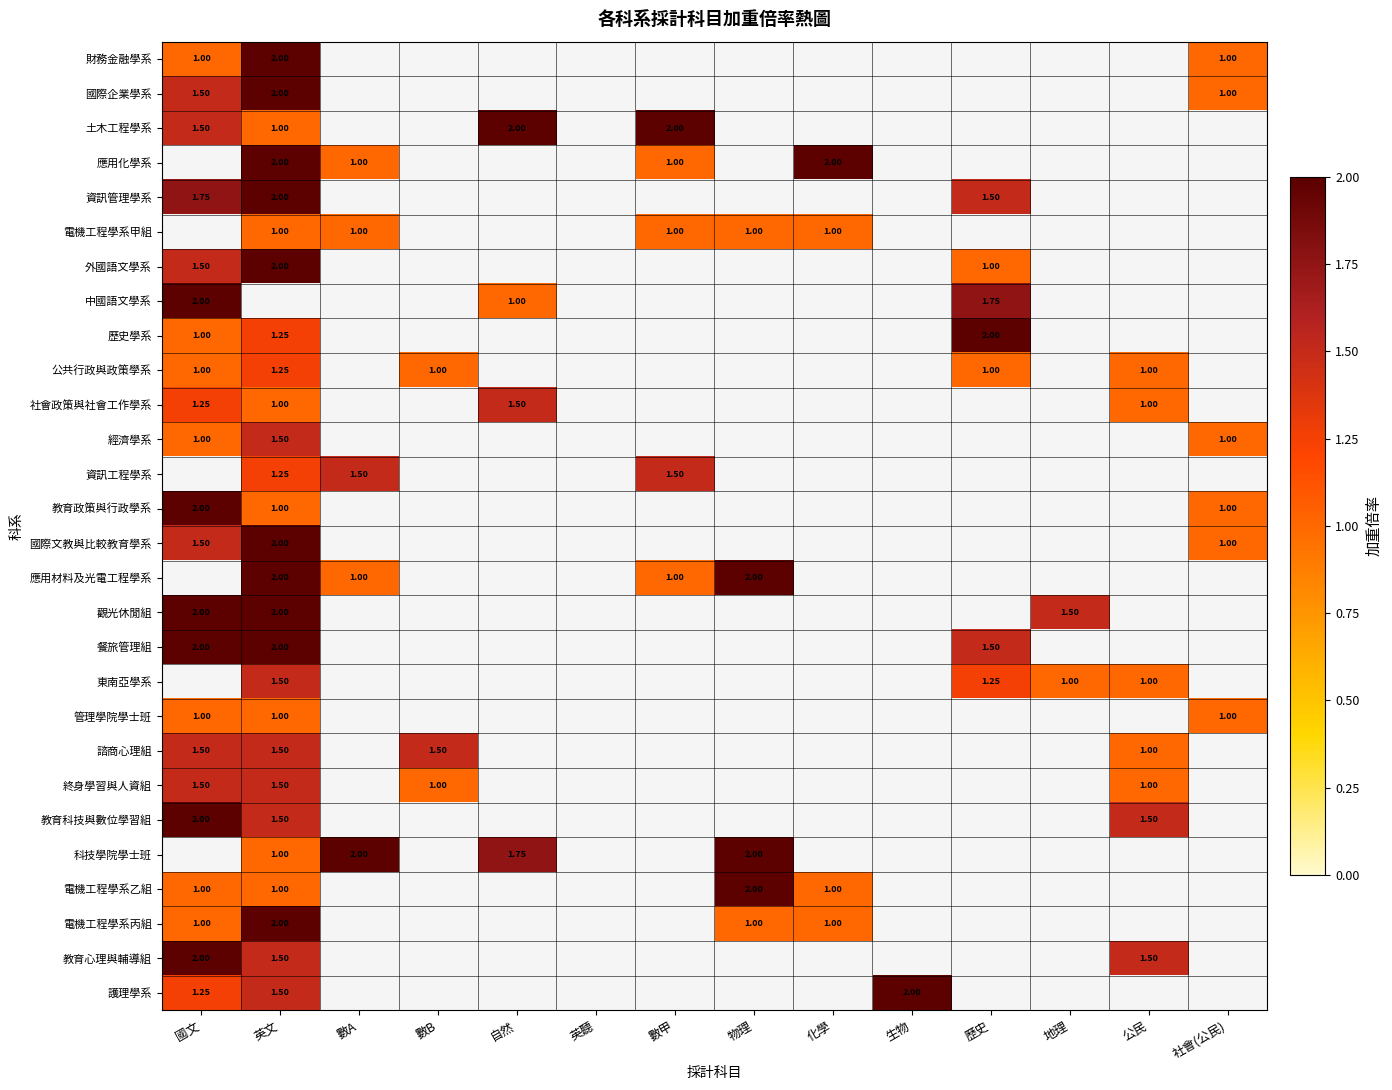

Rank the series by their maximum value, from lowest to highest.

管理學院學士班, 公共行政與政策學系, 社會政策與社會工作學系, 諮商心理組, 財務金融學系, 國際企業學系, 土木工程學系, 應用化學系, 資訊管理學系, 電機工程學系甲組, 經濟學系, 終身學習與人資組, 外國語文學系, 中國語文學系, 歷史學系, 資訊工程學系, 教育政策與行政學系, 國際文教與比較教育學系, 應用材料及光電工程學系, 觀光休閒組, 餐旅管理組, 東南亞學系, 教育科技與數位學習組, 科技學院學士班, 電機工程學系乙組, 電機工程學系丙組, 教育心理與輔導組, 護理學系